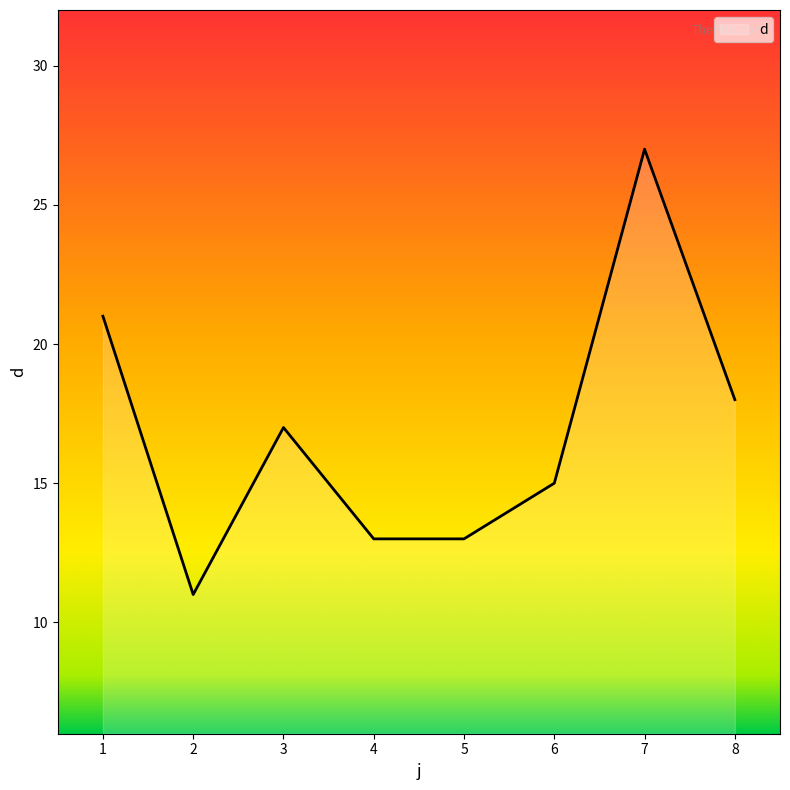

How many lines are shown in the chart?

1